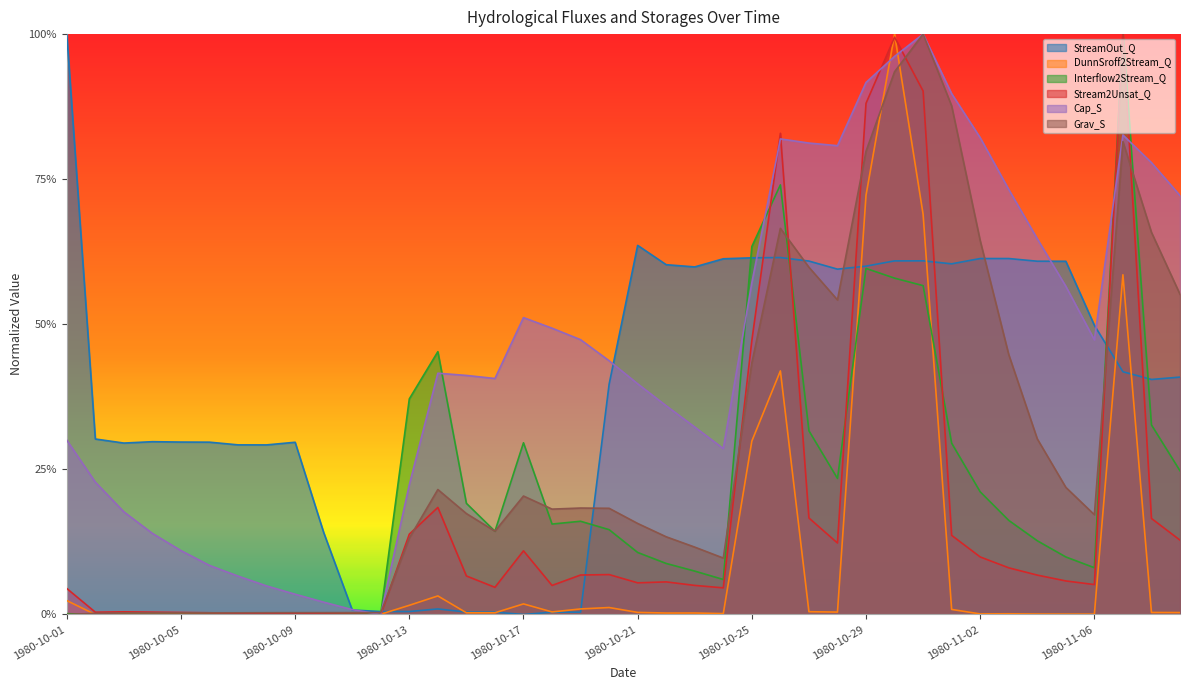

Reading left to right, what are all the values shown in this chart?

StreamOut_Q: 1.0	0.3	0.3	0.3	0.3	0.3	0.3	0.3	0.3	0.1	0.0	0.0	0.0	0.0	0.0	0.0	0.0	0.0	0.0	0.4	0.6	0.6	0.6	0.6	0.6	0.6	0.6	0.6	0.6	0.6	0.6	0.6	0.6	0.6	0.6	0.6	0.5	0.4	0.4	0.4
DunnSroff2Stream_Q: 0.0	0.0	0.0	0.0	0.0	0.0	0.0	0.0	0.0	0.0	0.0	0.0	0.0	0.0	0.0	0.0	0.0	0.0	0.0	0.0	0.0	0.0	0.0	0.0	0.3	0.4	0.0	0.0	0.7	1.0	0.7	0.0	0.0	0.0	0.0	0.0	0.0	0.6	0.0	0.0
Interflow2Stream_Q: 0.0	0.0	0.0	0.0	0.0	0.0	0.0	0.0	0.0	0.0	0.0	0.0	0.4	0.5	0.2	0.1	0.3	0.2	0.2	0.1	0.1	0.1	0.1	0.1	0.6	0.7	0.3	0.2	0.6	0.6	0.6	0.3	0.2	0.2	0.1	0.1	0.1	1.0	0.3	0.2
Stream2Unsat_Q: 0.0	0.0	0.0	0.0	0.0	0.0	0.0	0.0	0.0	0.0	0.0	0.0	0.1	0.2	0.1	0.0	0.1	0.1	0.1	0.1	0.1	0.1	0.1	0.0	0.5	0.8	0.2	0.1	0.9	1.0	0.9	0.1	0.1	0.1	0.1	0.1	0.1	1.0	0.2	0.1
Cap_S: 0.3	0.2	0.2	0.1	0.1	0.1	0.1	0.0	0.0	0.0	0.0	0.0	0.2	0.4	0.4	0.4	0.5	0.5	0.5	0.4	0.4	0.4	0.3	0.3	0.6	0.8	0.8	0.8	0.9	1.0	1.0	0.9	0.8	0.7	0.6	0.6	0.5	0.8	0.8	0.7
Grav_S: 0.0	0.0	0.0	0.0	0.0	0.0	0.0	0.0	0.0	0.0	0.0	0.0	0.1	0.2	0.2	0.1	0.2	0.2	0.2	0.2	0.2	0.1	0.1	0.1	0.4	0.7	0.6	0.5	0.8	0.9	1.0	0.9	0.6	0.4	0.3	0.2	0.2	0.8	0.7	0.6